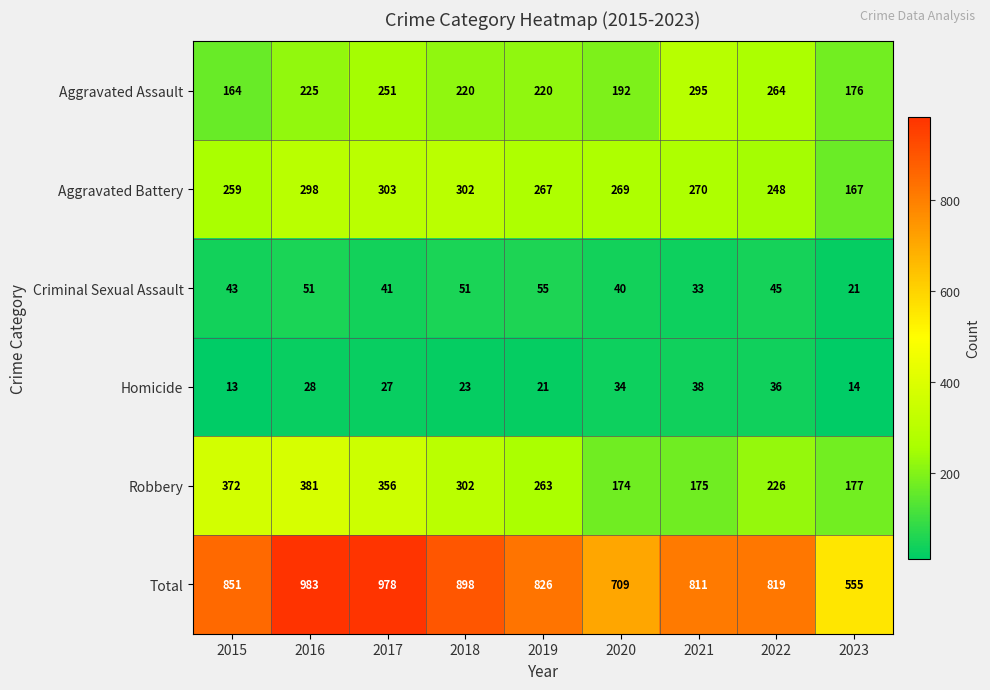

What is the minimum value for Robbery?

174